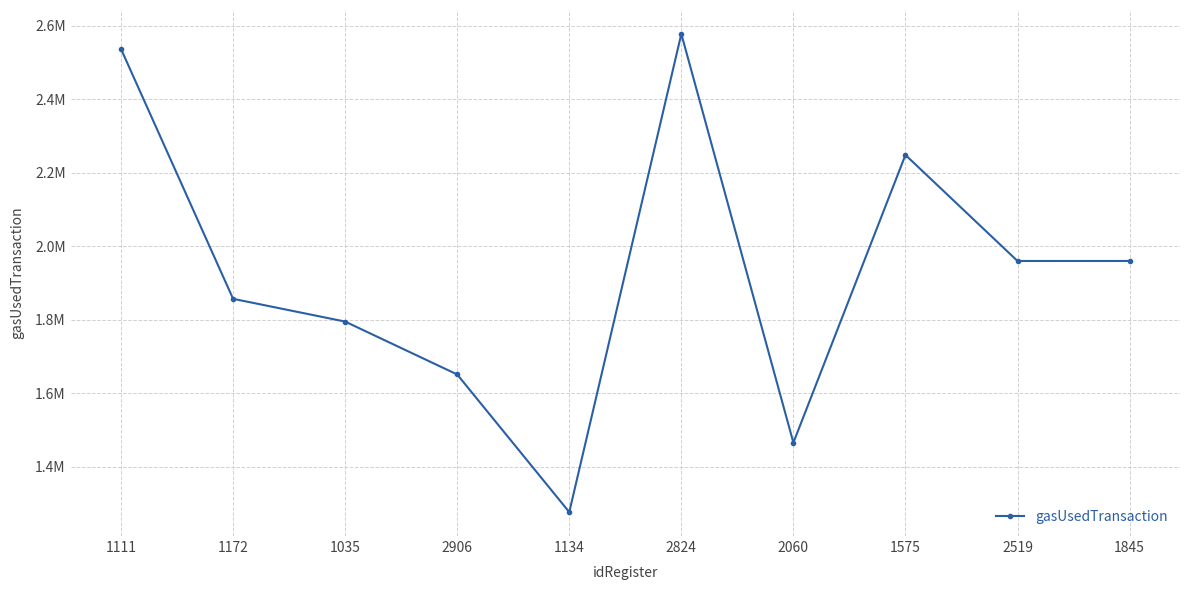

Does the chart have visible grid lines?

Yes